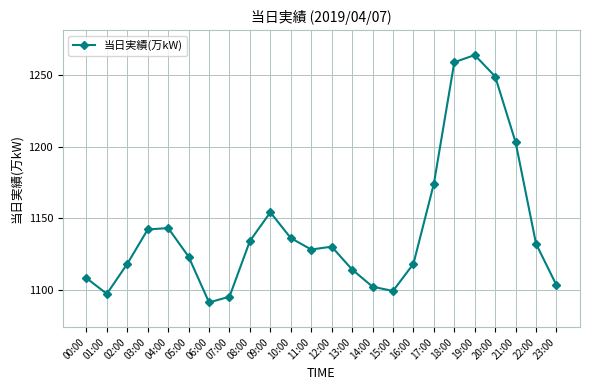

What is the label of the 7th point from the left?

06:00